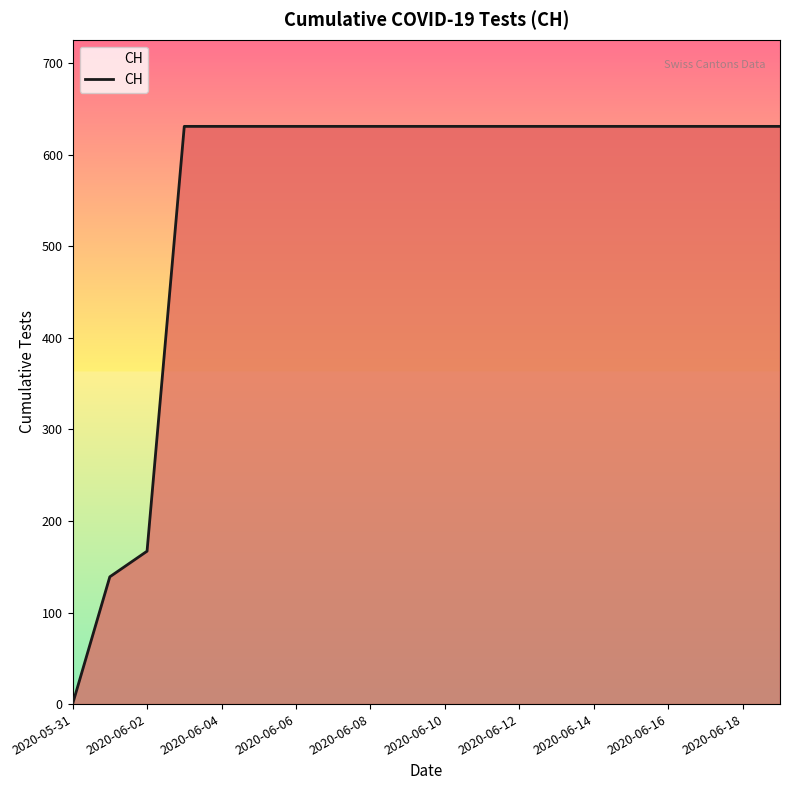

How many lines are shown in the chart?

1